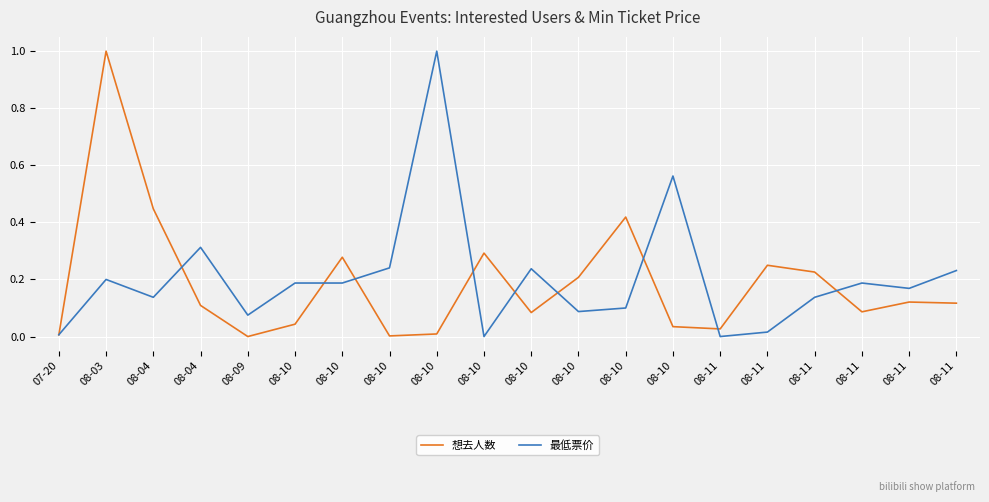

What is the label of the 6th point from the left?

08-10